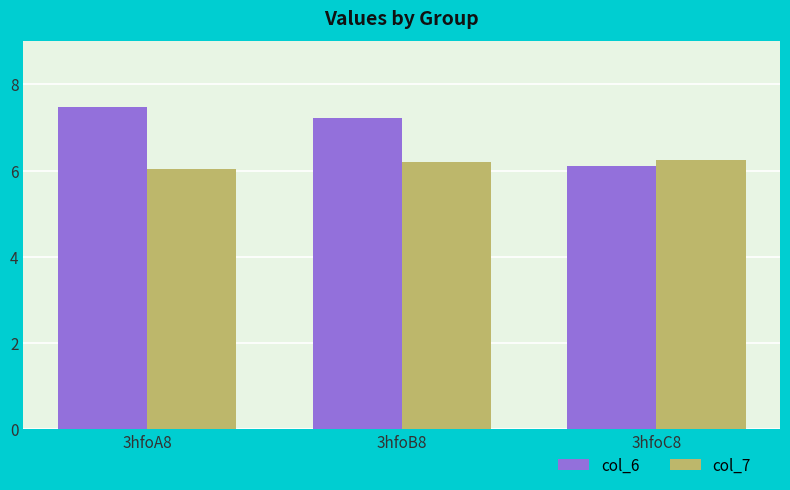

Count the number of data series in this chart.

2